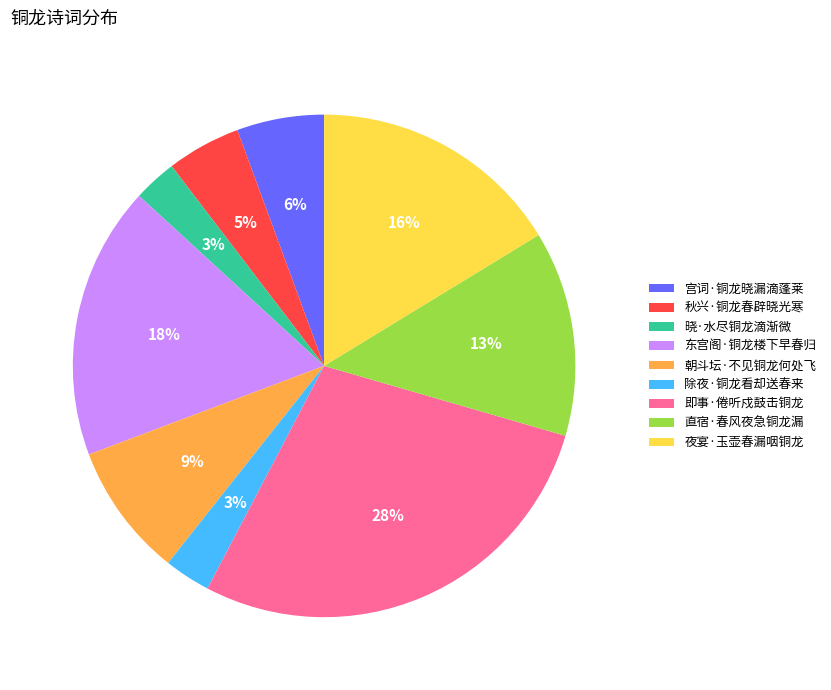

What is the largest slice in the pie chart?

即事·倦听戍鼓击铜龙